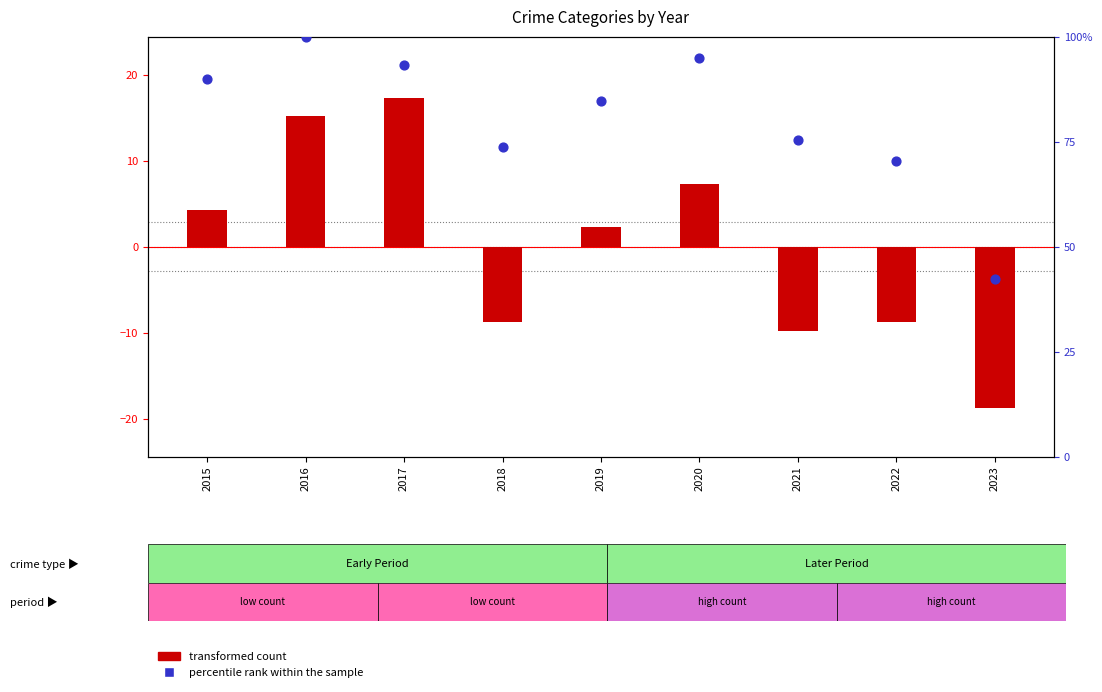

What are all the series names shown in the legend?

transformed count, percentile rank within the sample